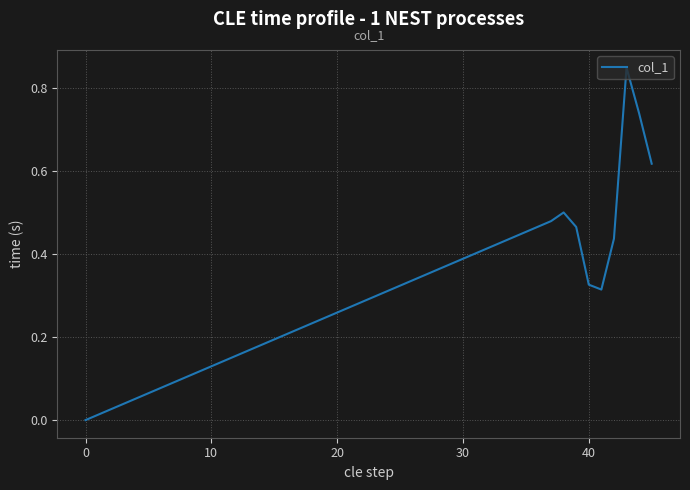

What is the maximum value shown in the chart?

0.8